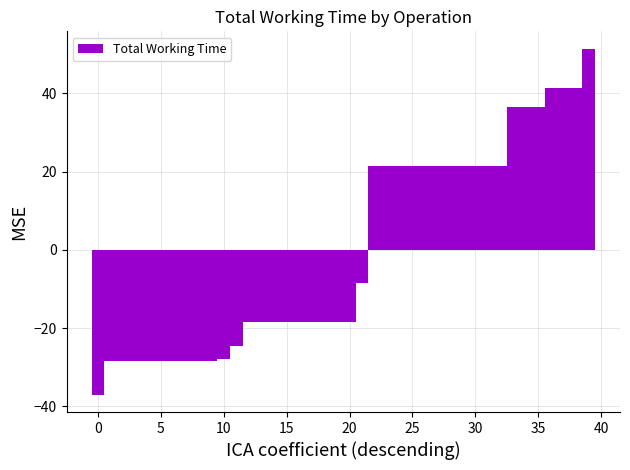

What is the greatest value displayed?

51.5